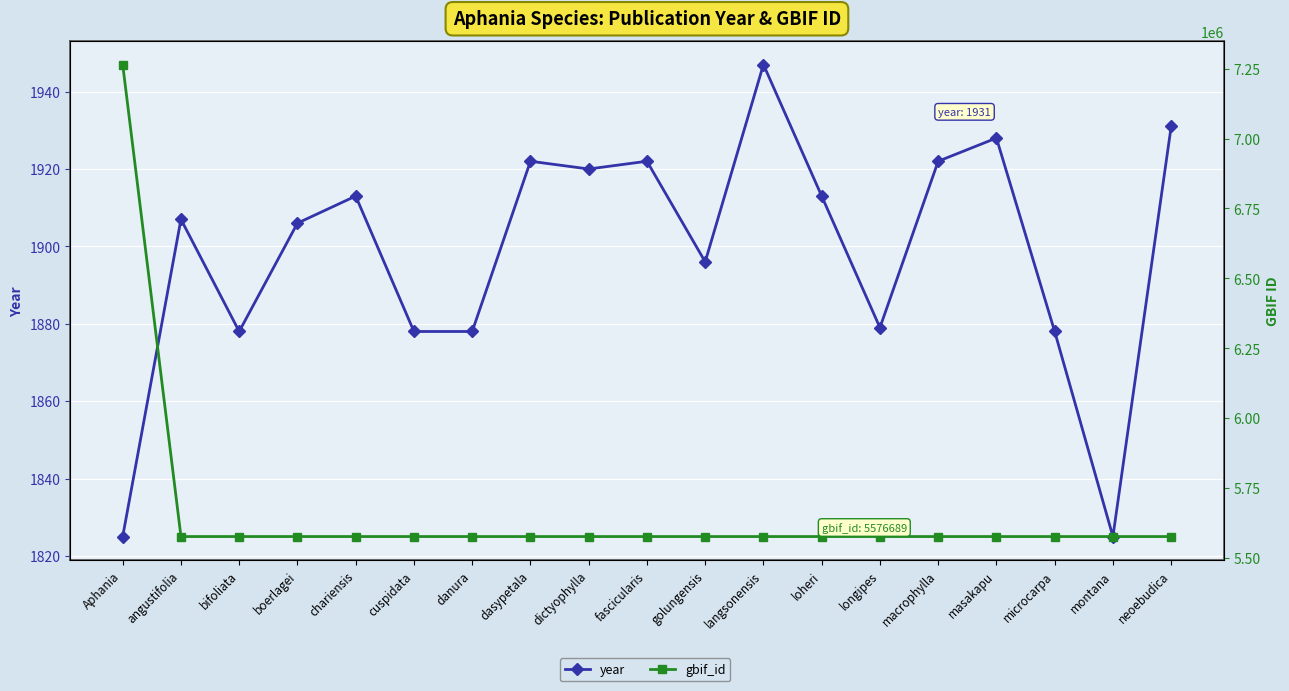

Reading right to left, what are all the values shown in this chart?

year: neoebudica=1931	montana=1825	microcarpa=1878	masakapu=1928	macrophylla=1922	longipes=1879	loheri=1913	langsonensis=1947	golungensis=1896	fascicularis=1922	dictyophylla=1920	dasypetala=1922	danura=1878	cuspidata=1878	chariensis=1913	boerlagei=1906	bifoliata=1878	angustifolia=1907	Aphania=1825
gbif_id: neoebudica=5576689	montana=5576691	microcarpa=5576694	masakapu=5576695	macrophylla=5576698	longipes=5576701	loheri=5576704	langsonensis=5576707	golungensis=5576710	fascicularis=5576711	dictyophylla=5576714	dasypetala=5576718	danura=5576723	cuspidata=5576725	chariensis=5576727	boerlagei=5576730	bifoliata=5576732	angustifolia=5576734	Aphania=7264714